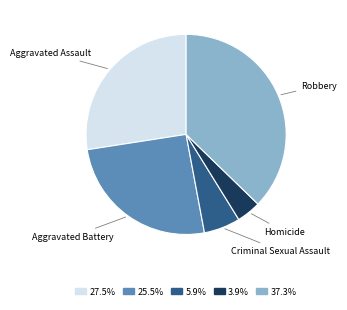

Does any single category account for the majority?

No